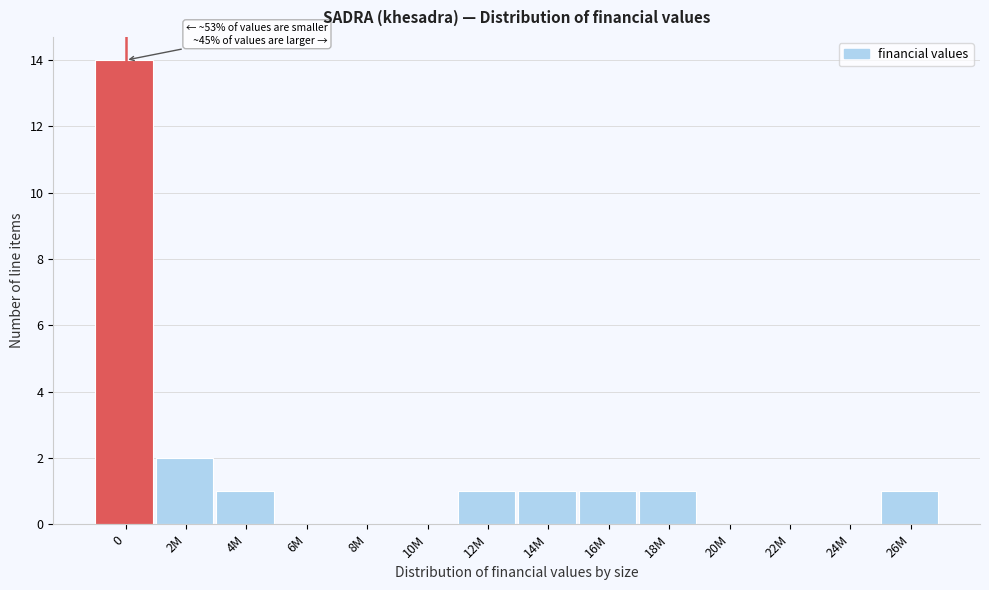

Reading right to left, what are all the values shown in this chart?

26M=1	24M=0	22M=0	20M=0	18M=1	16M=1	14M=1	12M=1	10M=0	8M=0	6M=0	4M=1	2M=2	0=14